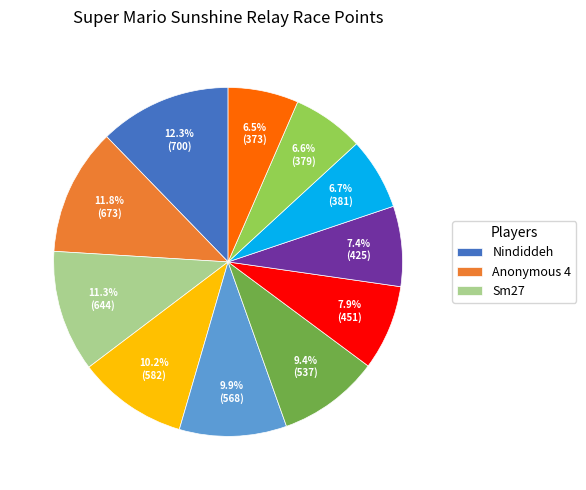

To the nearest percent, what is the average slice percentage?

9%